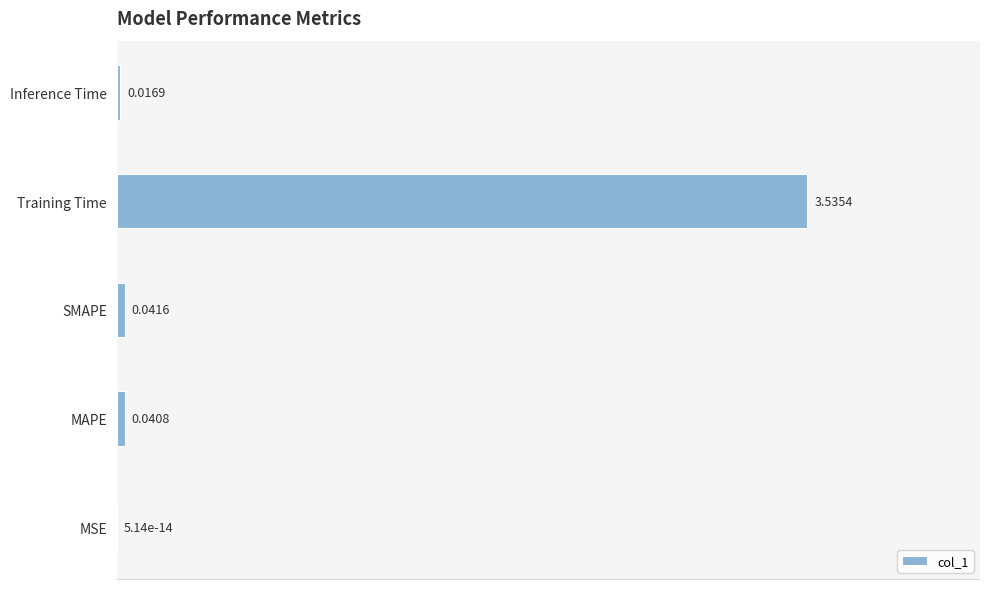

At which category does the chart reach its peak across all series?

Training Time